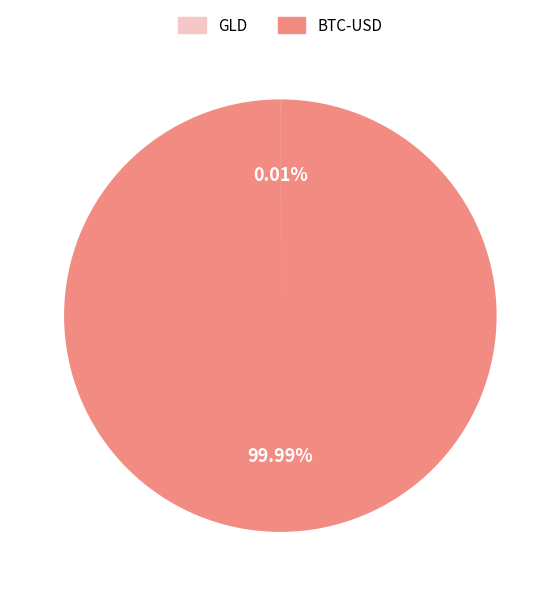

Which category accounts for the majority?

BTC-USD